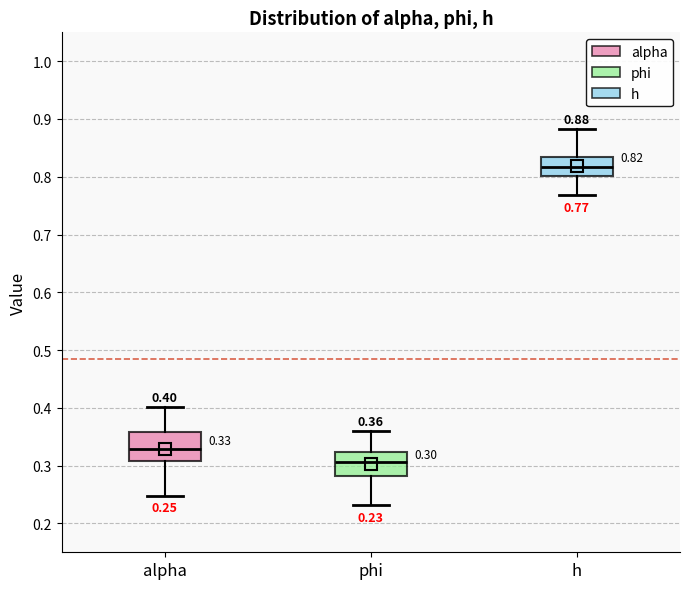

Which box has the highest median line?

h